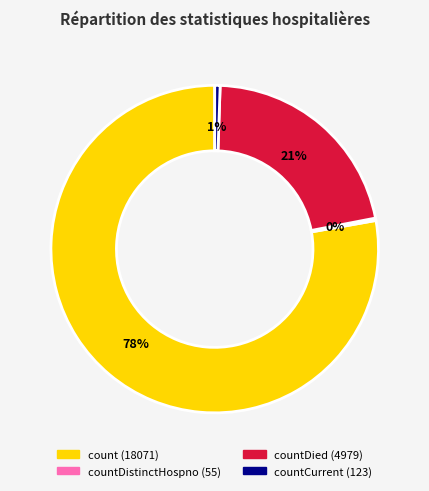

Is there a majority slice in this chart?

Yes